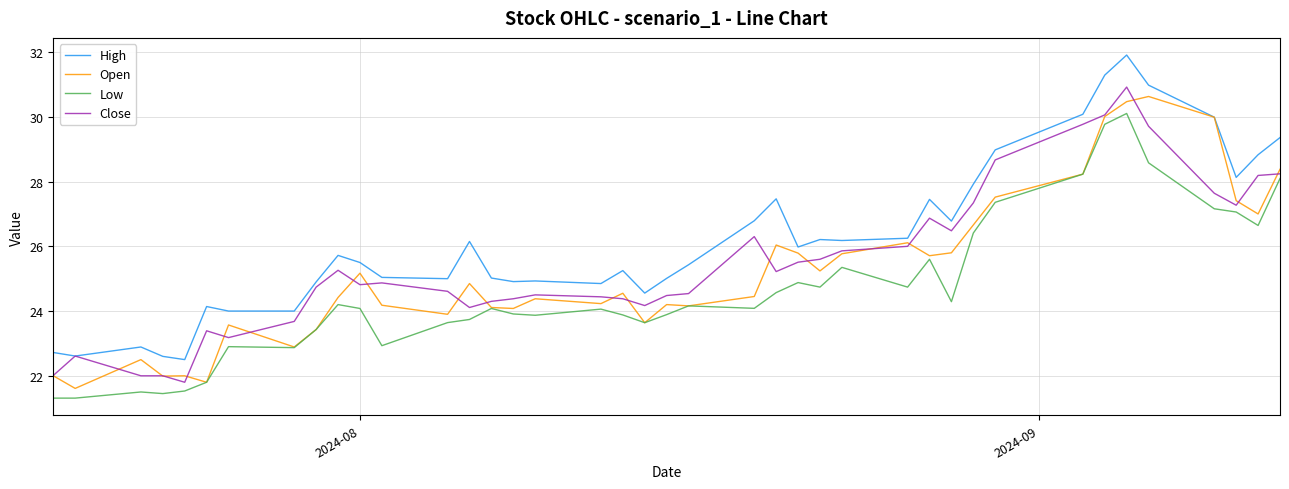

What is the highest value of the Open series?

30.6